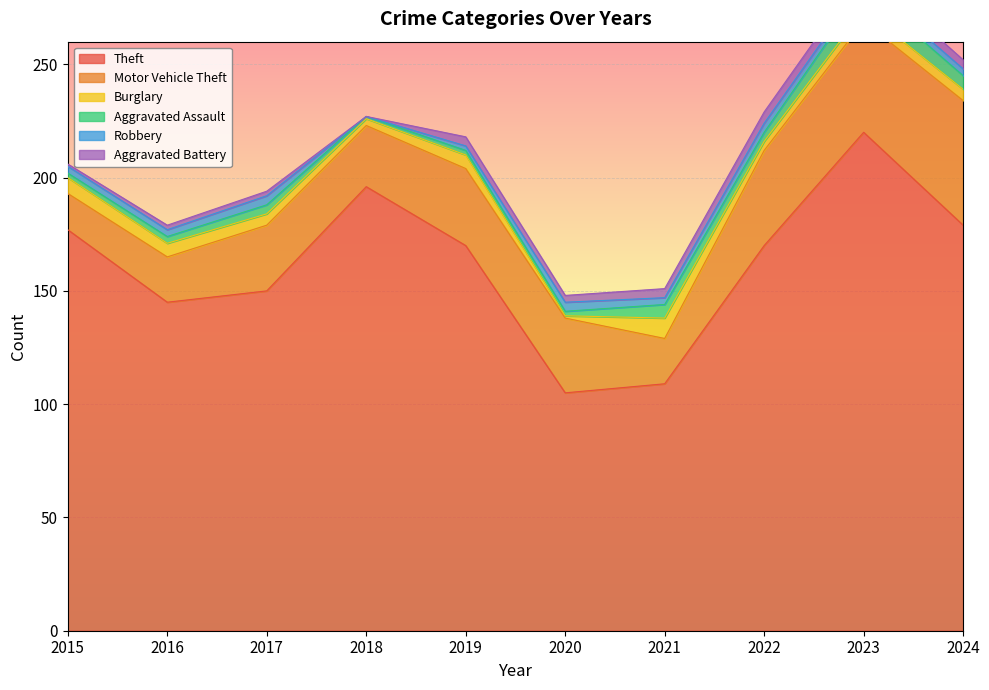

What is the total value across all series at 2015?

206